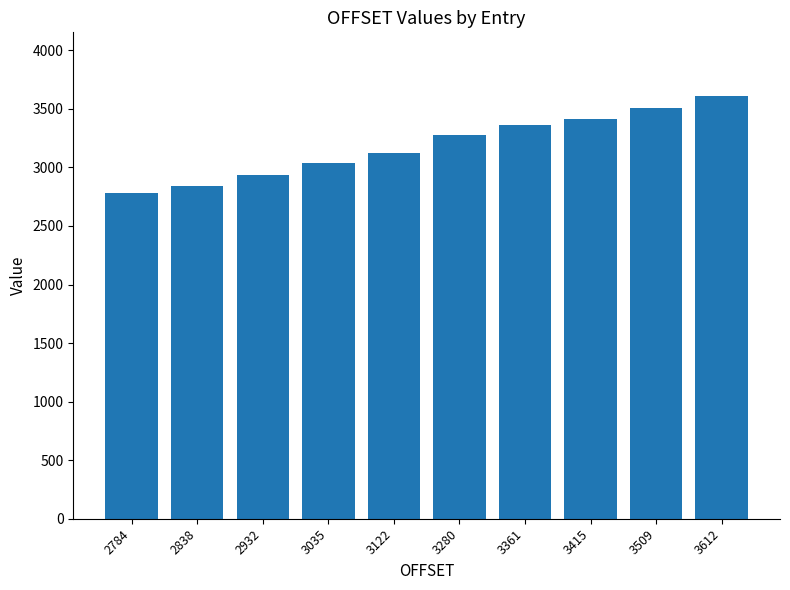

Which label corresponds to the smallest value in the chart?

2784